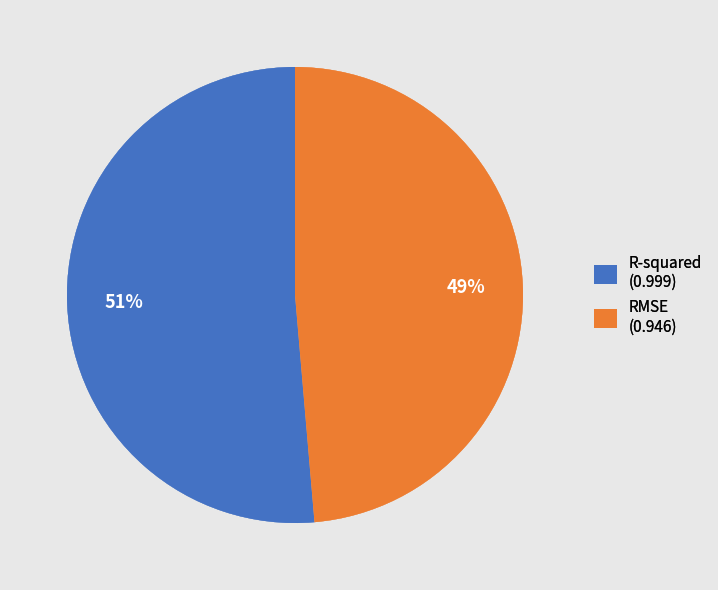

Is the sum of R-squared and RMSE greater than half?

Yes